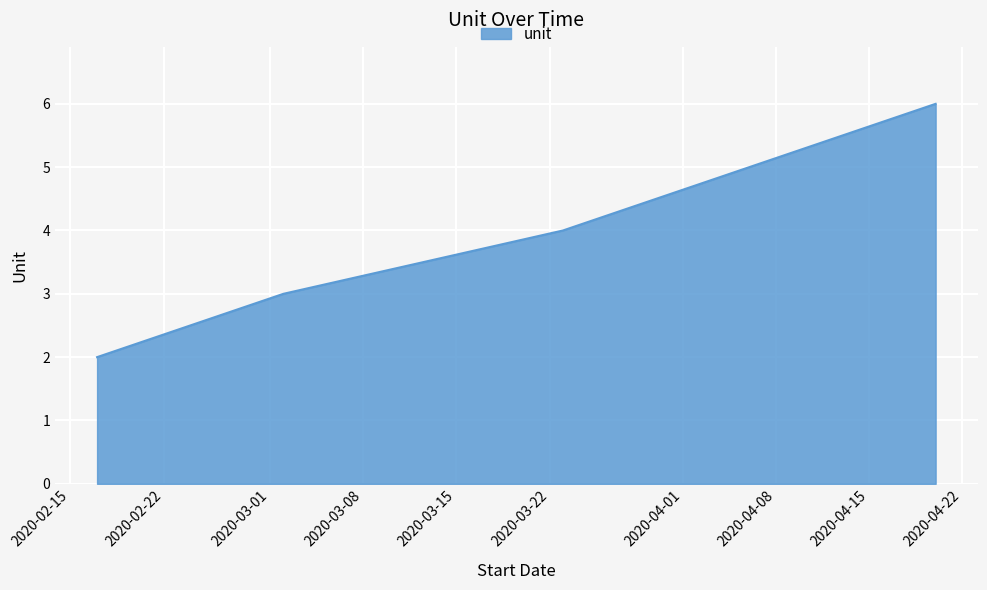

What is the difference between the maximum and minimum values?

4